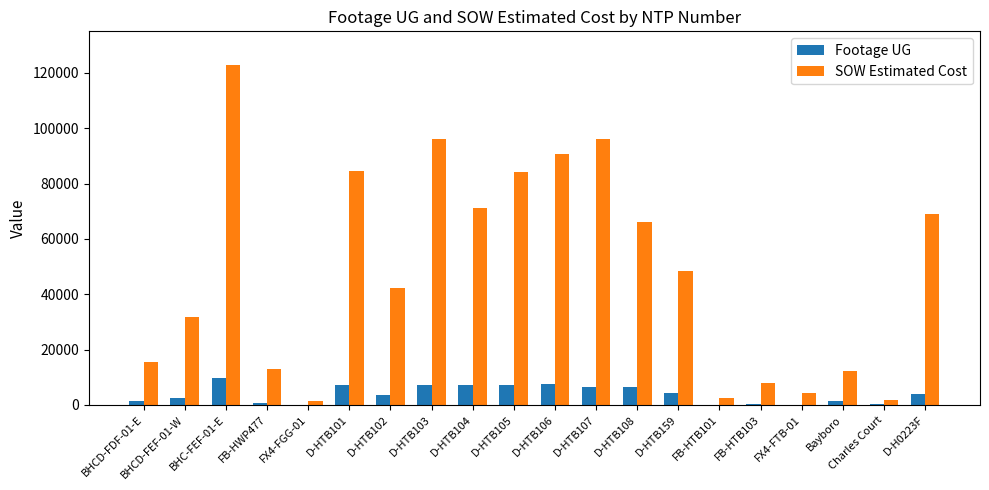

Which category has the highest value in the SOW Estimated Cost series?

BHC-FEF-01-E